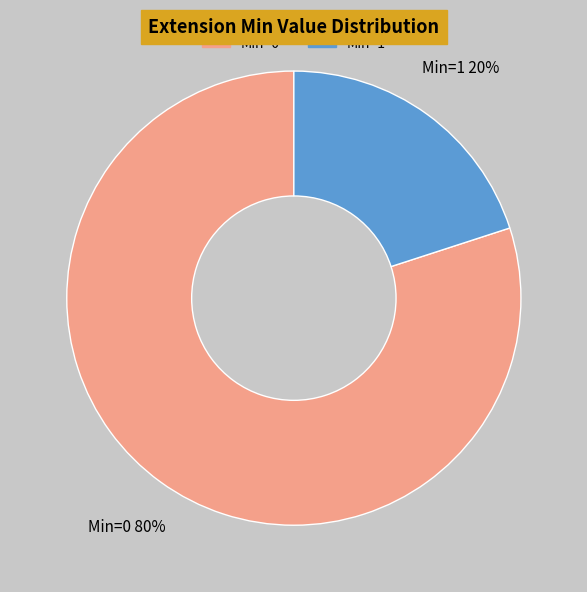

To the nearest percent, what is the difference between the largest and smallest slice percentages?

60%